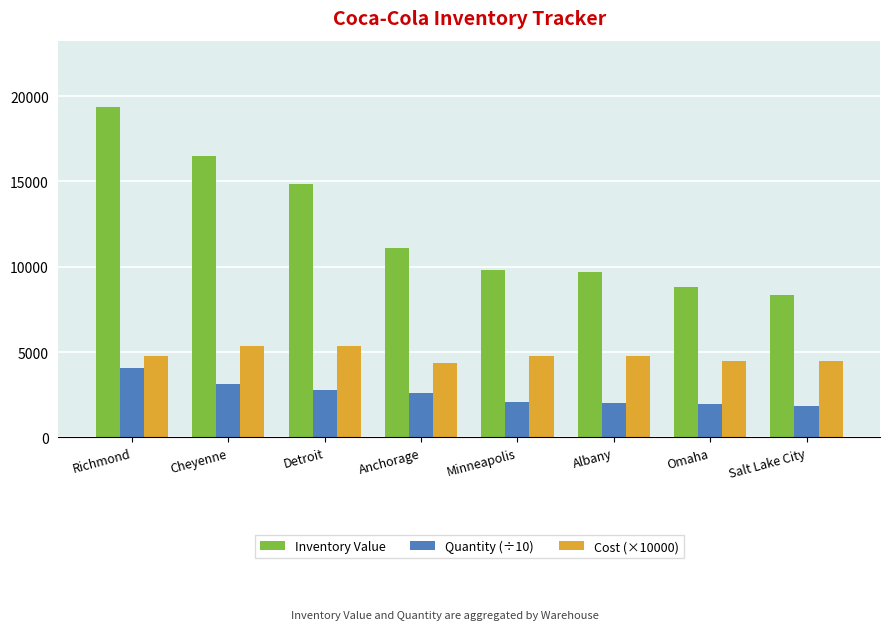

What is the difference between the highest and lowest values at Richmond?

15300.0